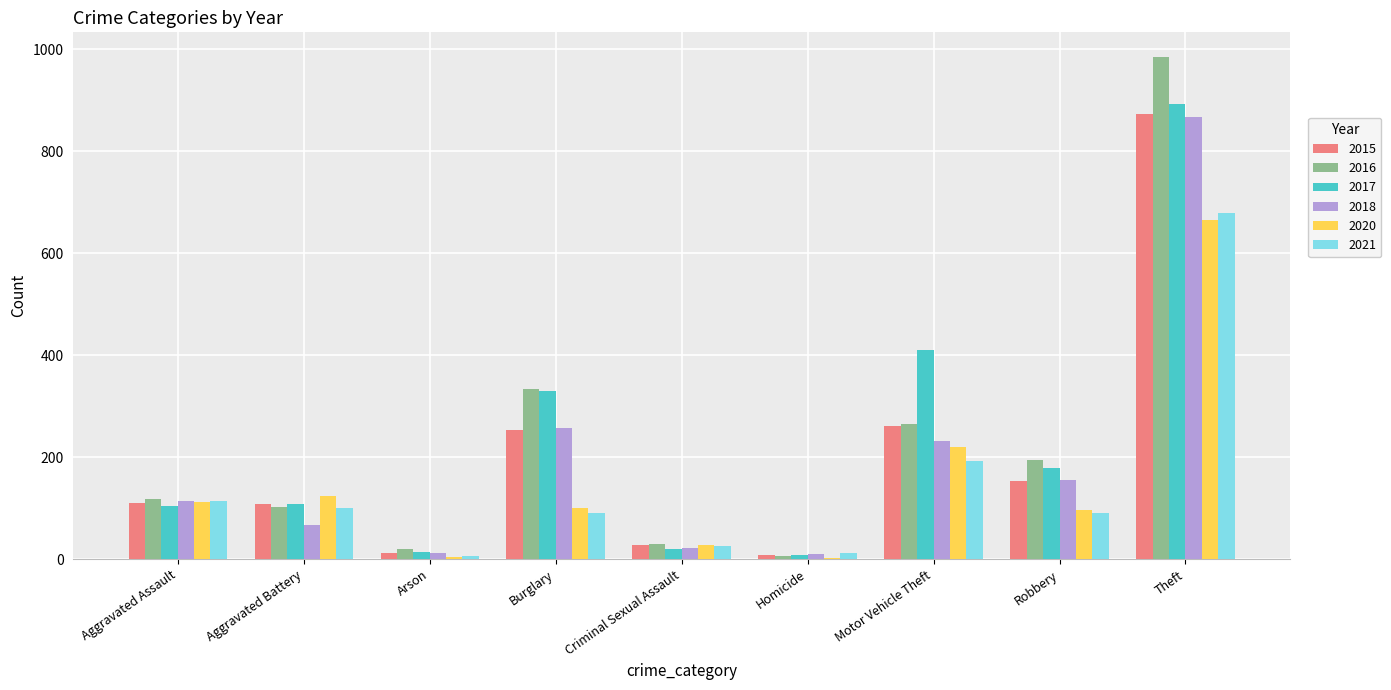

Is it true that 2020 equals 125 at Aggravated Battery?

True